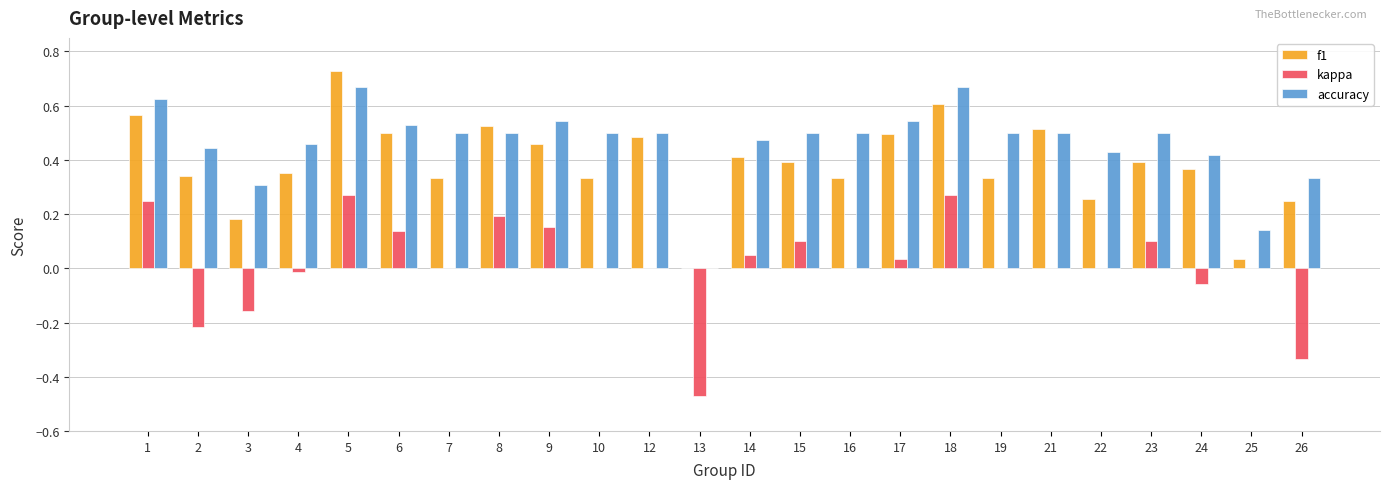

Between 10 and 12, which series saw the biggest shift?

f1